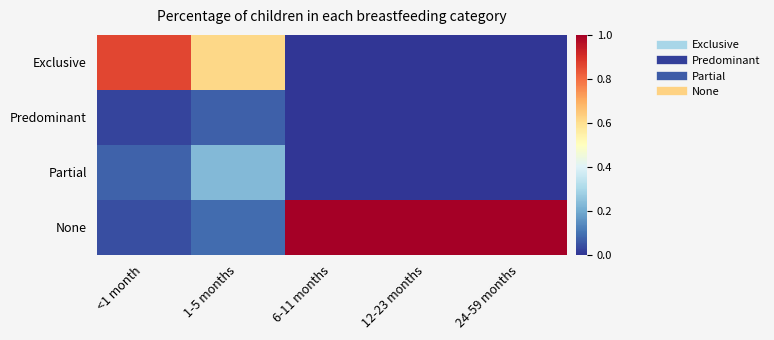

Reading left to right, extract all data points from this chart.

Exclusive: <1 month=0.9	1-5 months=0.6	6-11 months=0.0	12-23 months=0.0	24-59 months=0.0
Predominant: <1 month=0.0	1-5 months=0.1	6-11 months=0.0	12-23 months=0.0	24-59 months=0.0
Partial: <1 month=0.1	1-5 months=0.2	6-11 months=0.0	12-23 months=0.0	24-59 months=0.0
None: <1 month=0.0	1-5 months=0.1	6-11 months=1.0	12-23 months=1.0	24-59 months=1.0